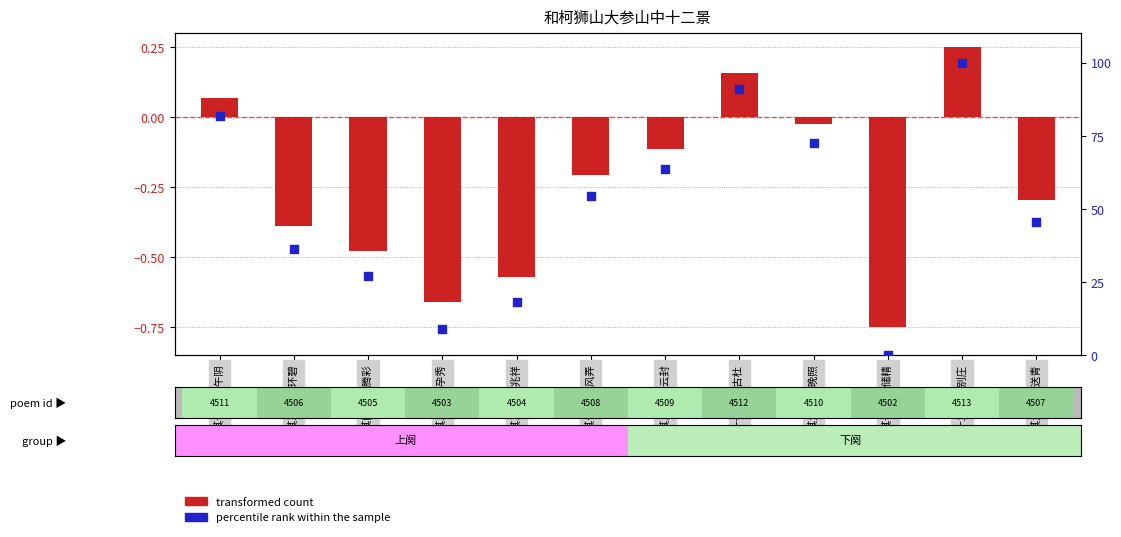

What are all the series names shown in the legend?

transformed count, percentile rank within the sample